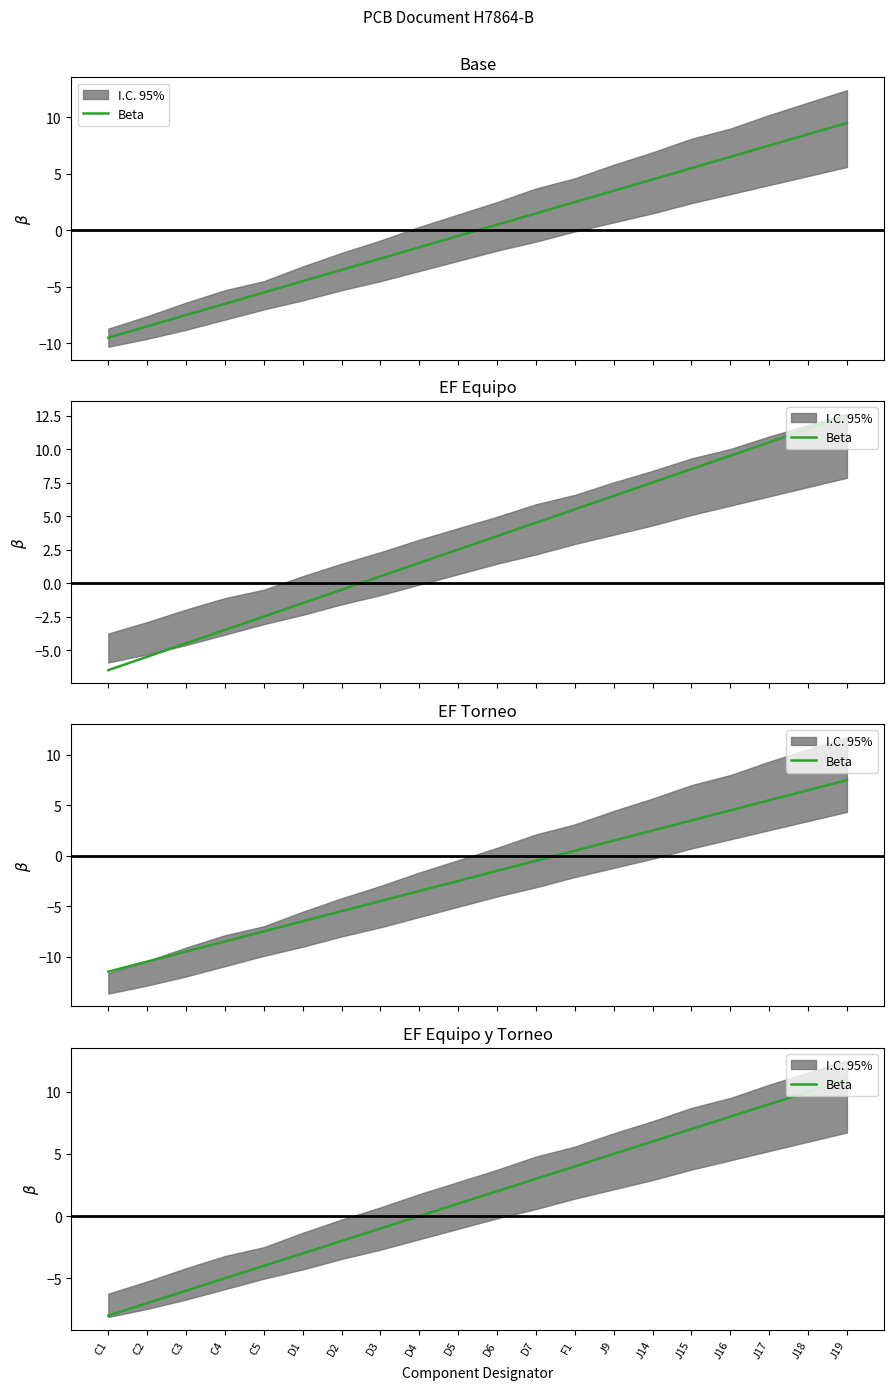

Rank the categories by value from highest to lowest.

J19, J18, J17, J16, J15, J14, J9, F1, D7, D6, D5, D4, D3, D2, D1, C5, C4, C3, C2, C1